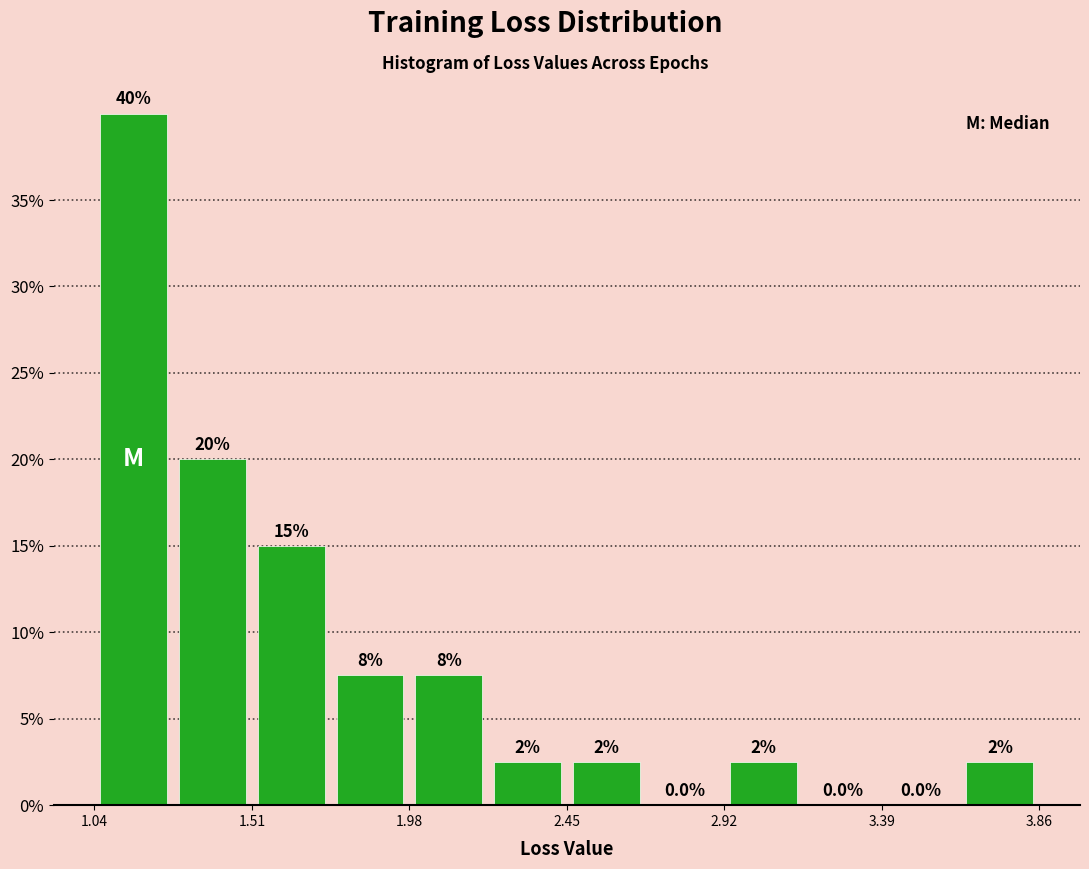

Over which range of the x-axis is the bar tallest?

1.05 to 1.25